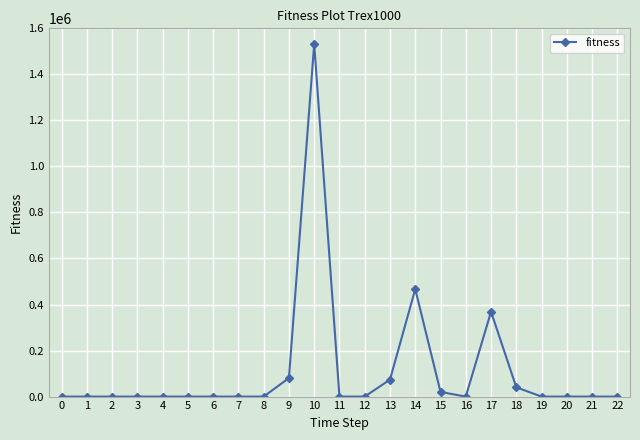

How many distinct data groups are displayed?

1